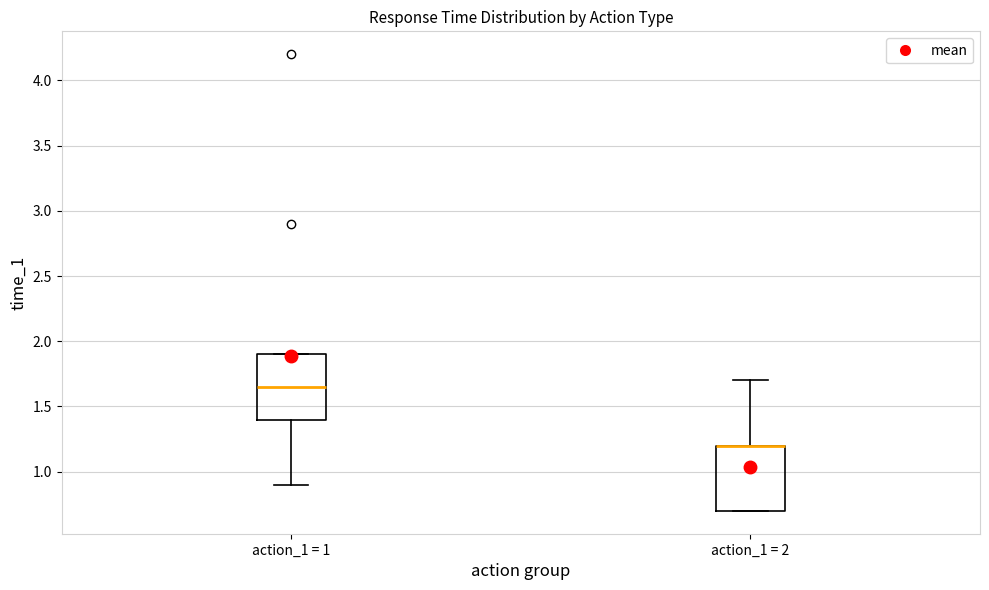

Where is the lower edge of the box for action_1 = 2 on the y-axis? The values are not printed on the chart, so give them approximately, as read against the axis.

0.70